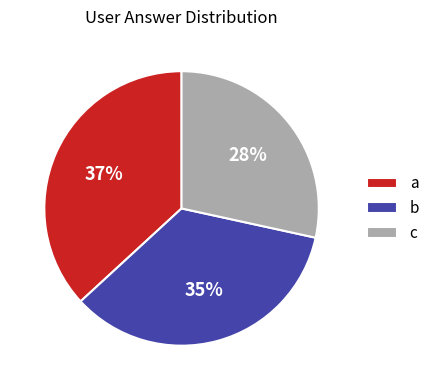

Is it true that a is 26% of the pie?

False